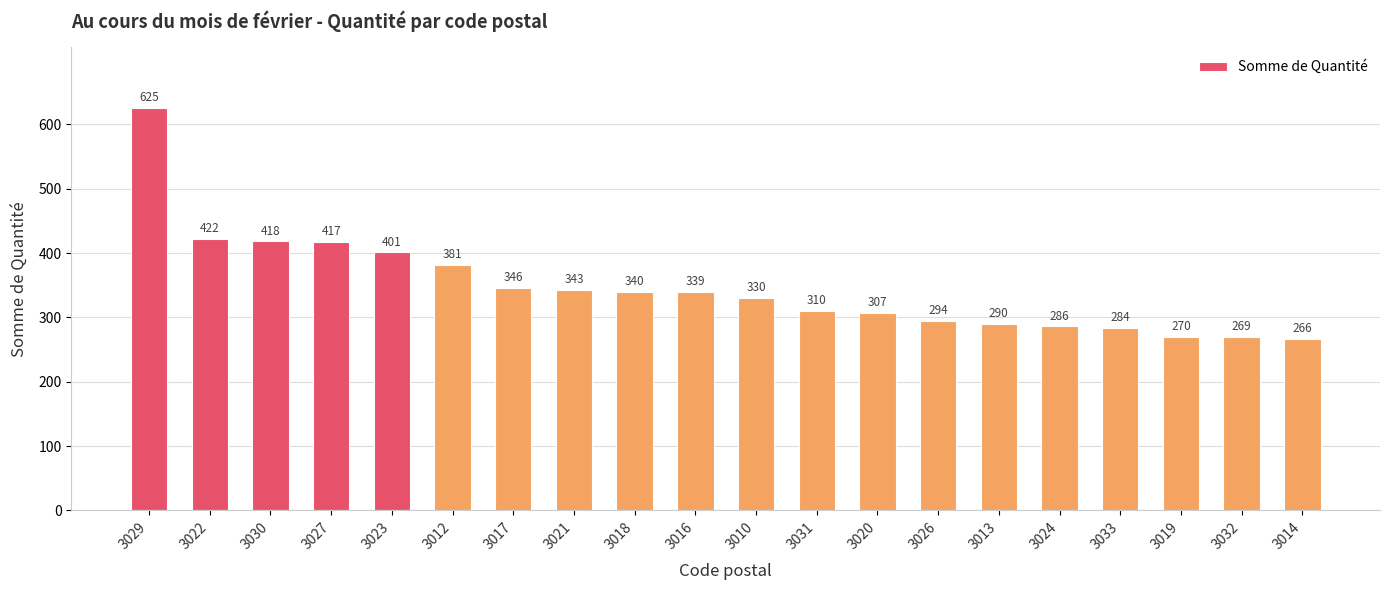

Does the chart contain stacked bars?

No